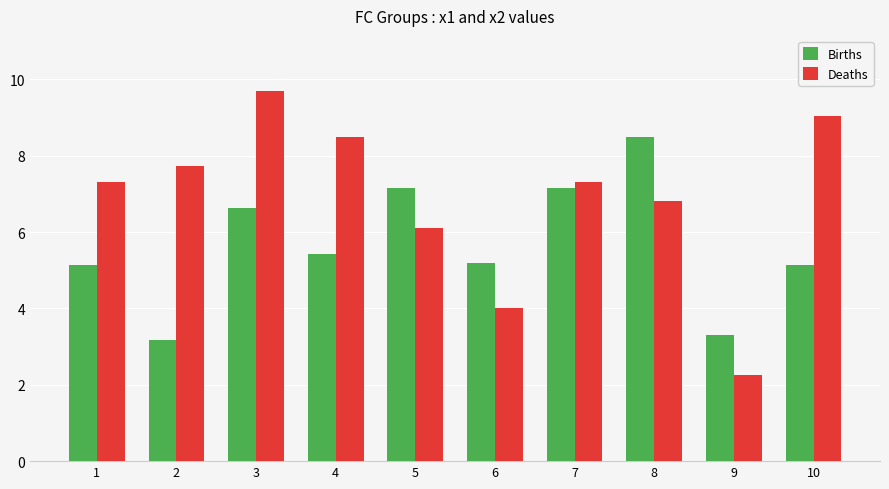

Is it true that Deaths equals 14.3 at 4?

False